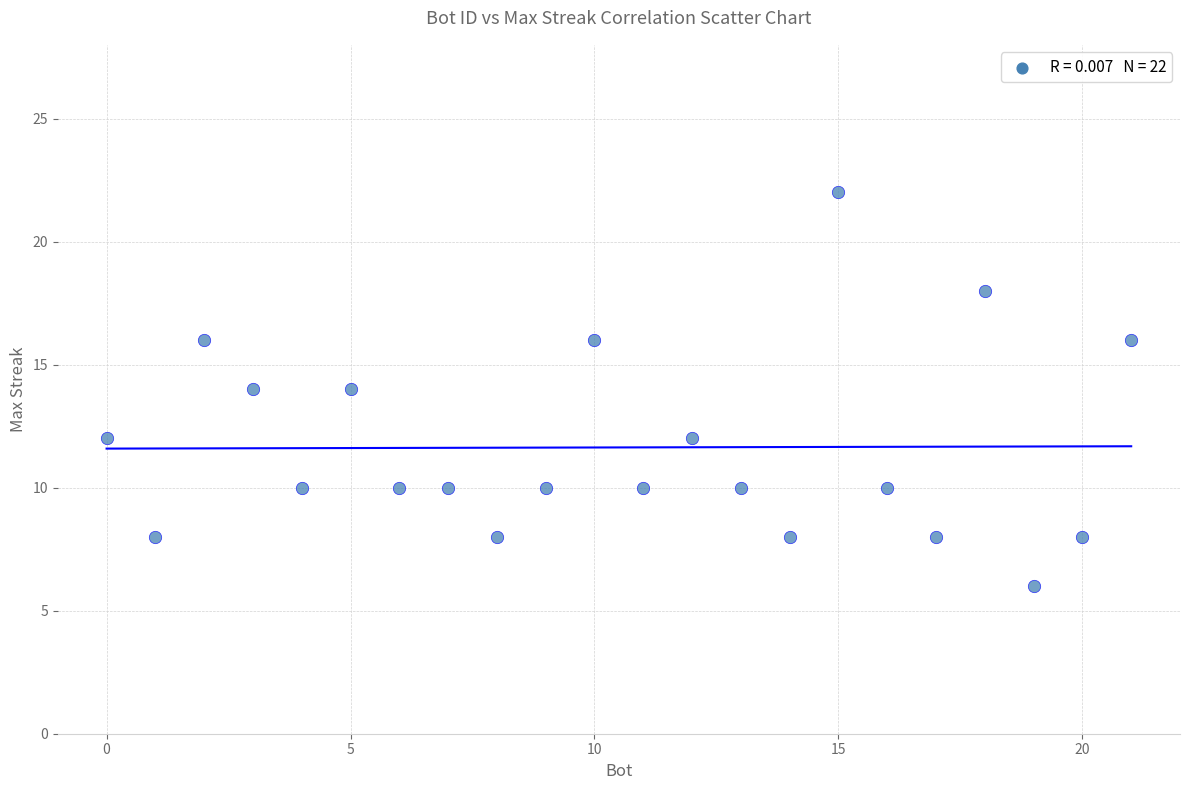

What is the range of X values (max minus min)?

21